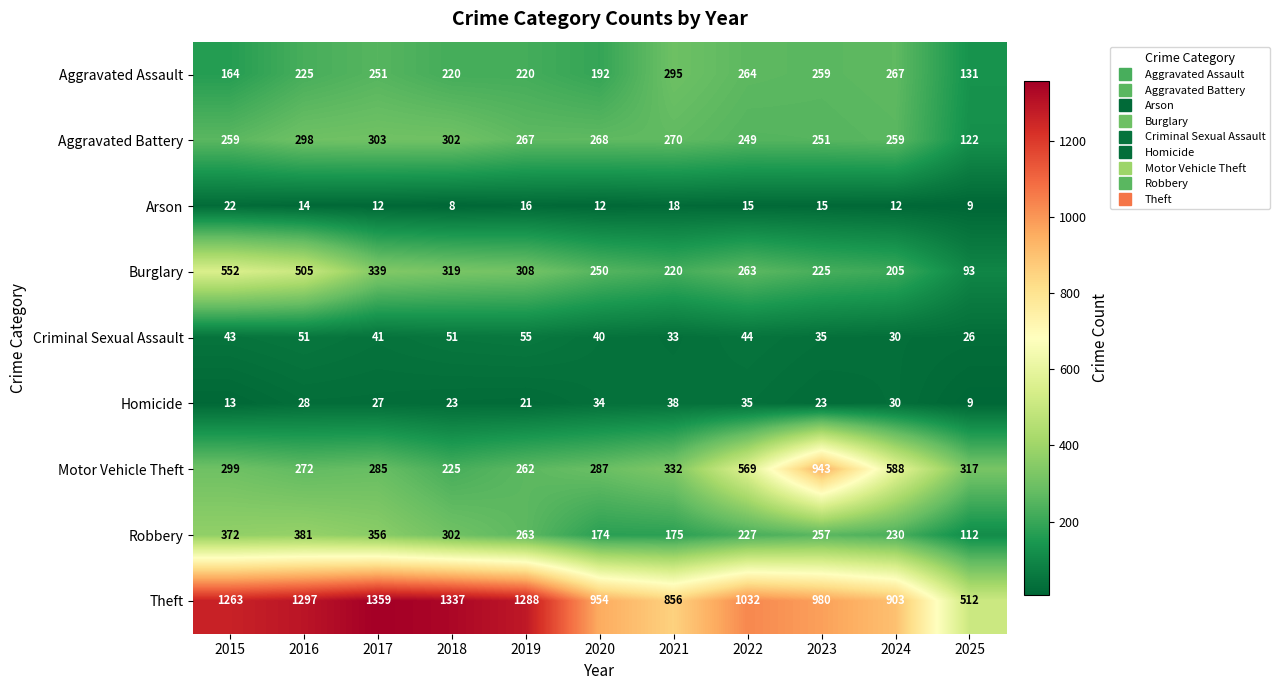

At which category is the sum across all series the highest?

2016